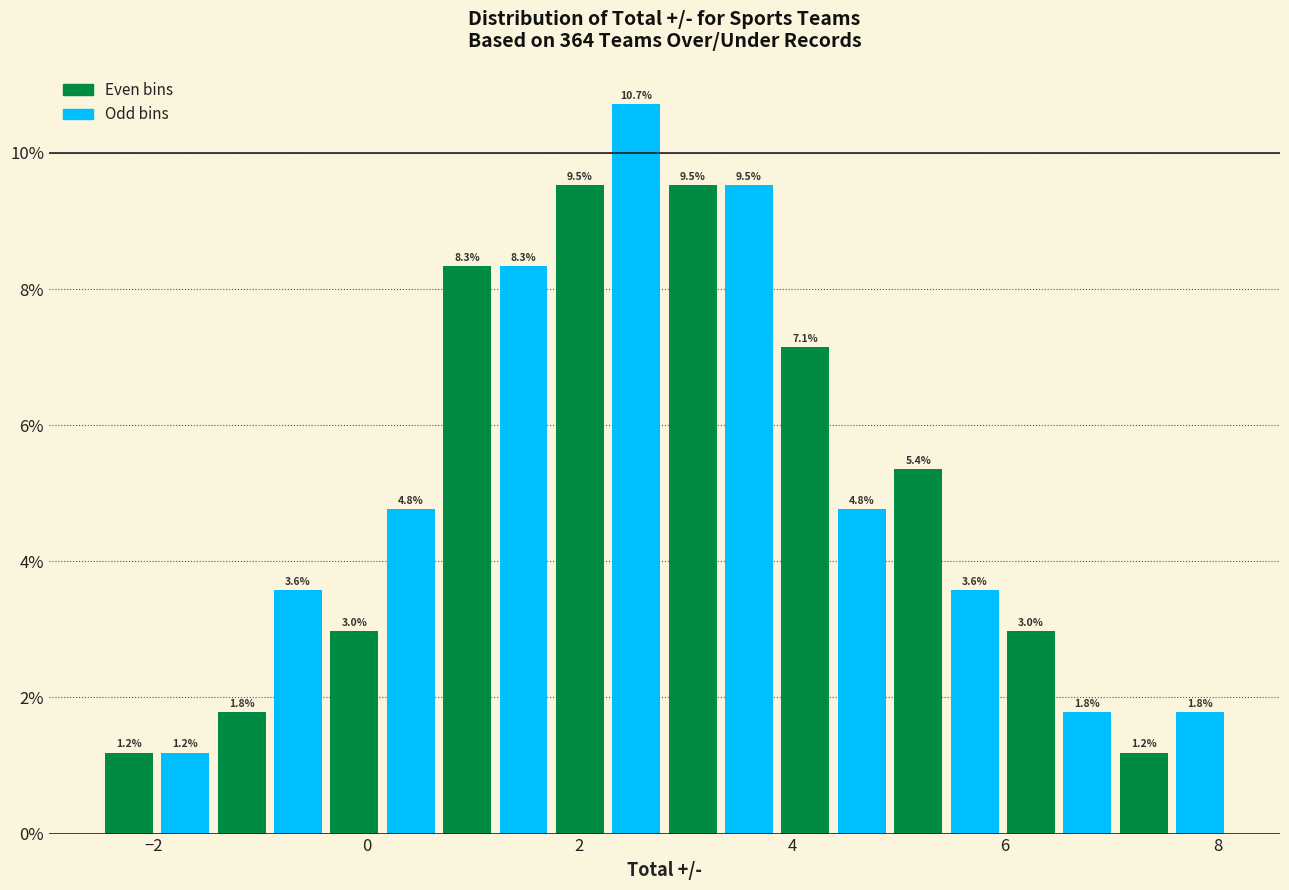

Read against the x-axis, roughly where is the centre of the tallest bar?

2.6